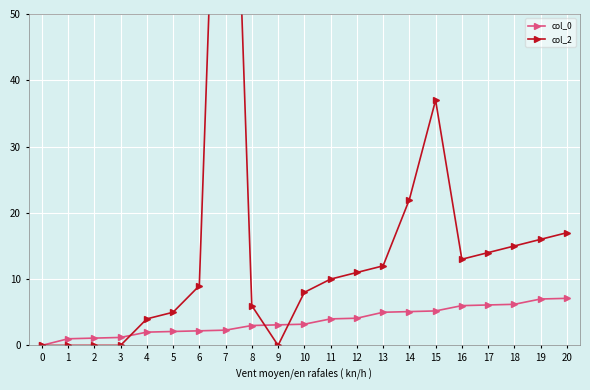

What is the average value of the col_0 series?

3.7